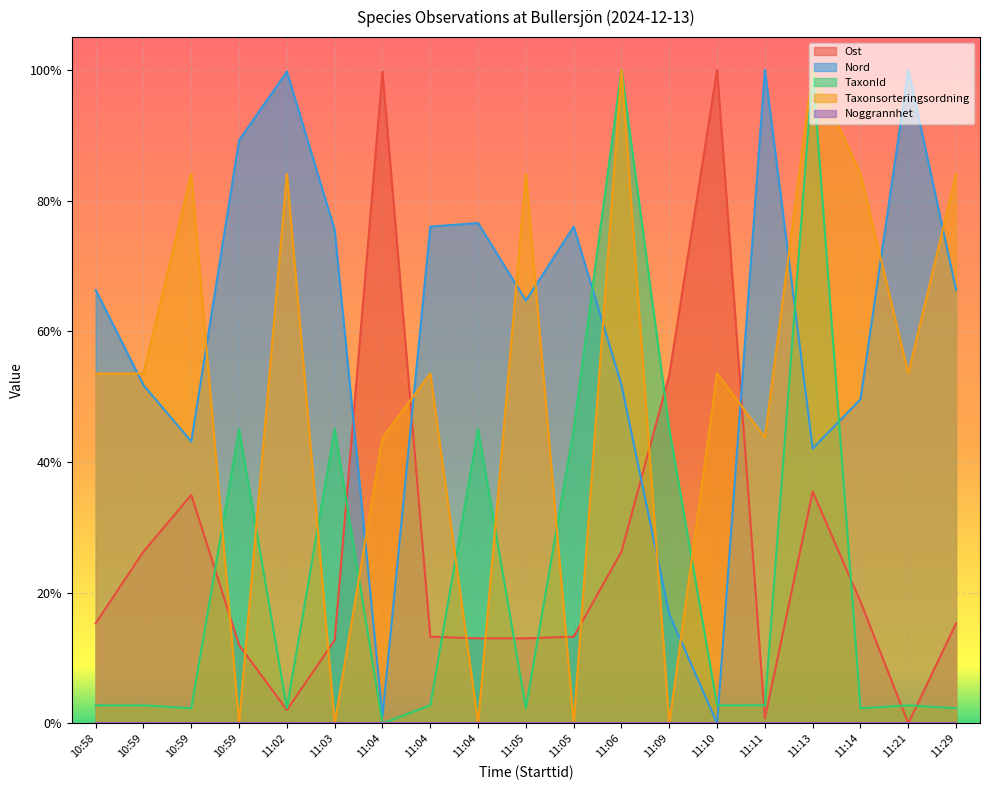

At how many categories does at least one series exceed 0?

19